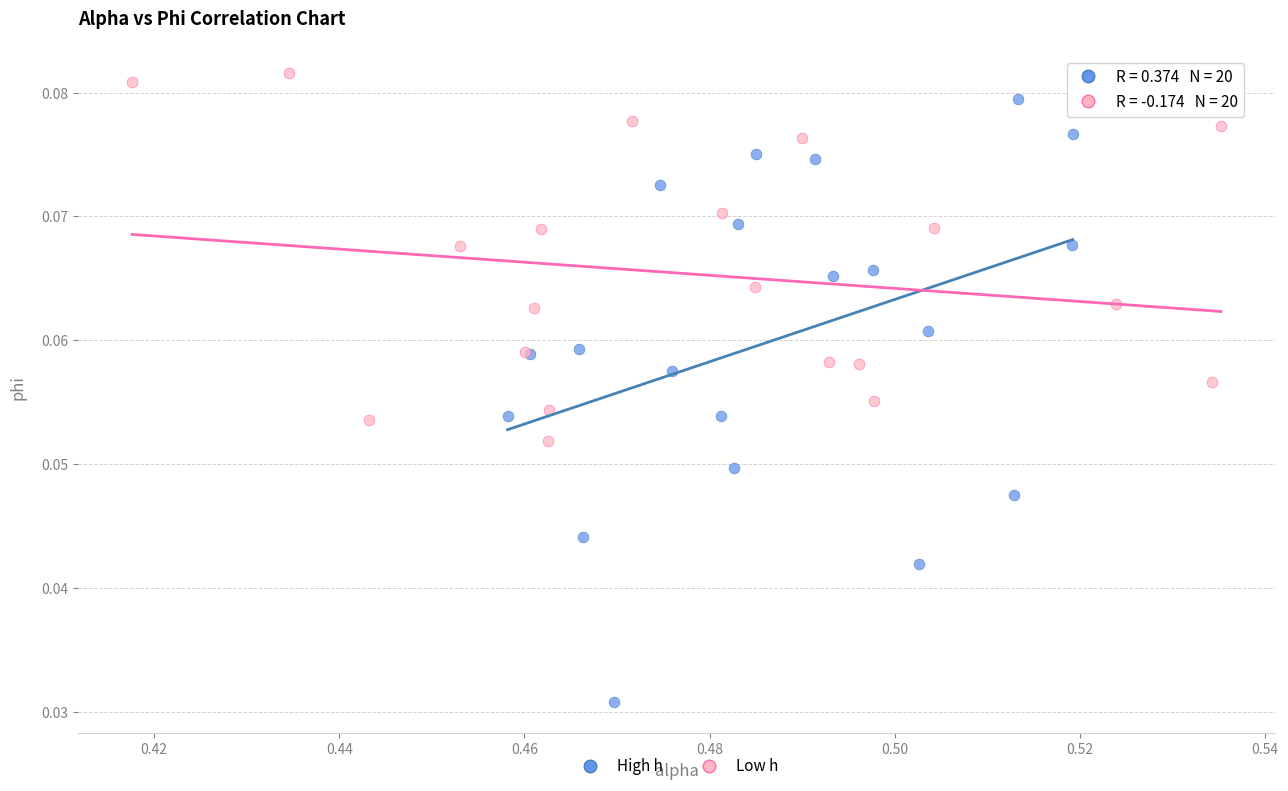

Which series contains the highest Y value?

Low h